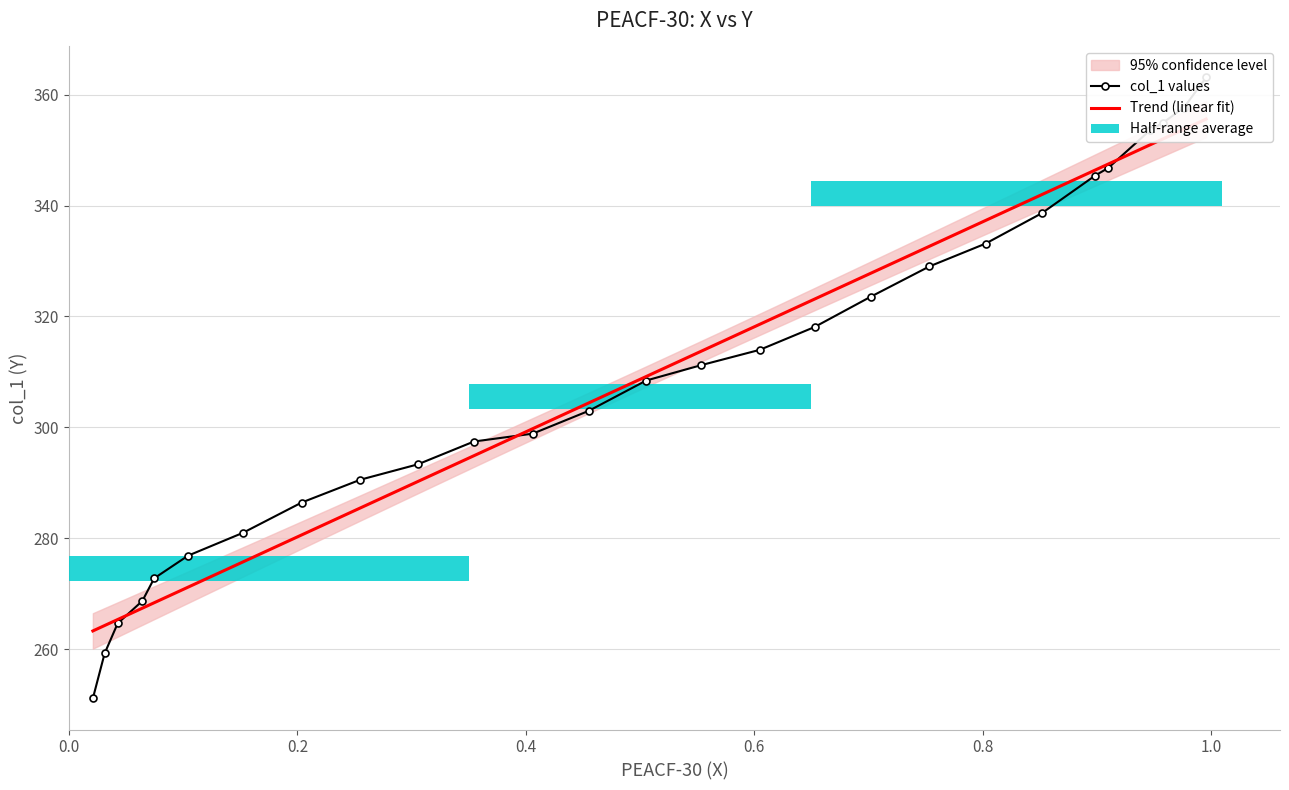

What is the sum of all values?

8341.3